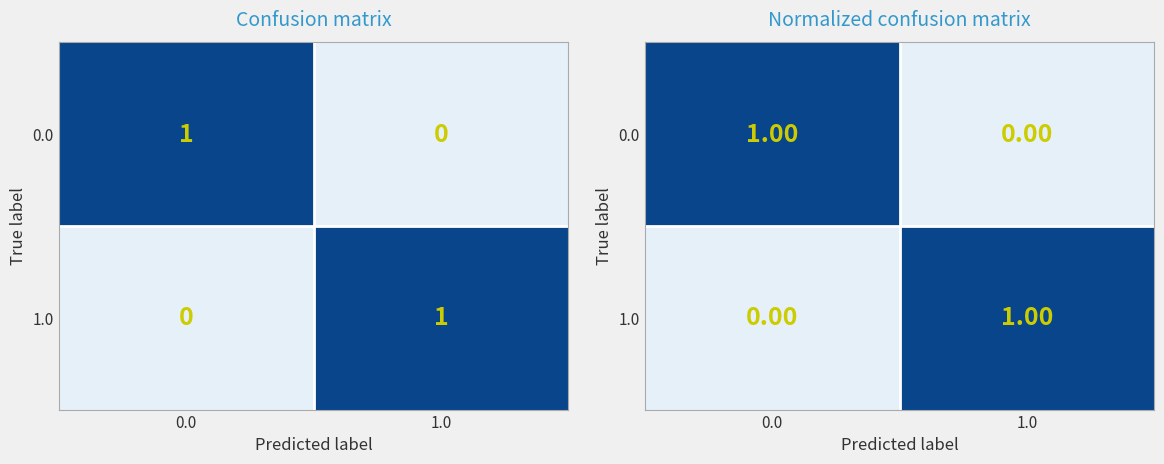

Rank the series at 0.0 from highest to lowest value.

row_0, row_1